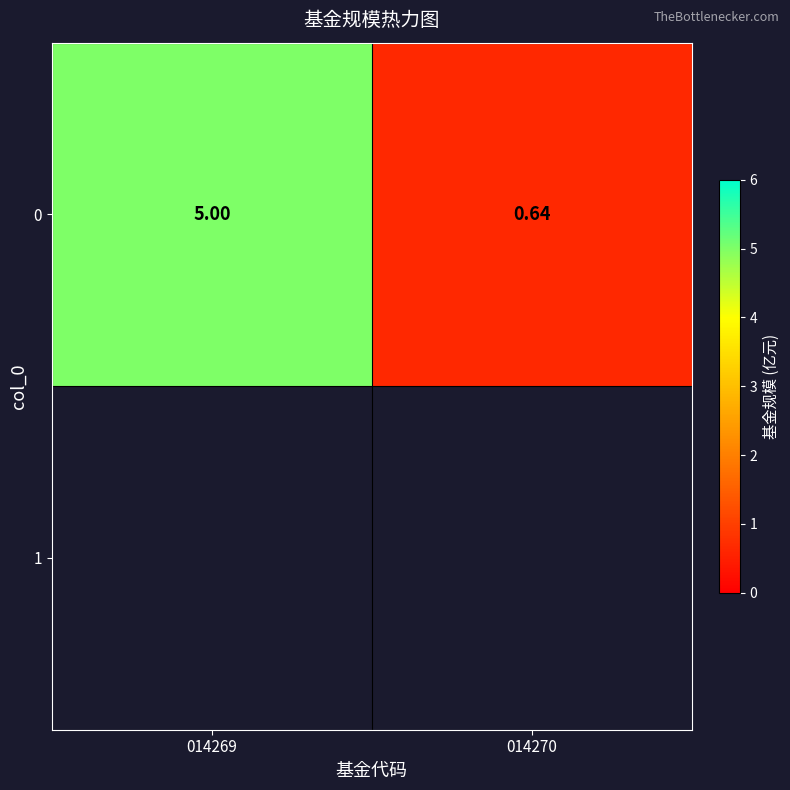

Which category has the lowest value across all series?

014270